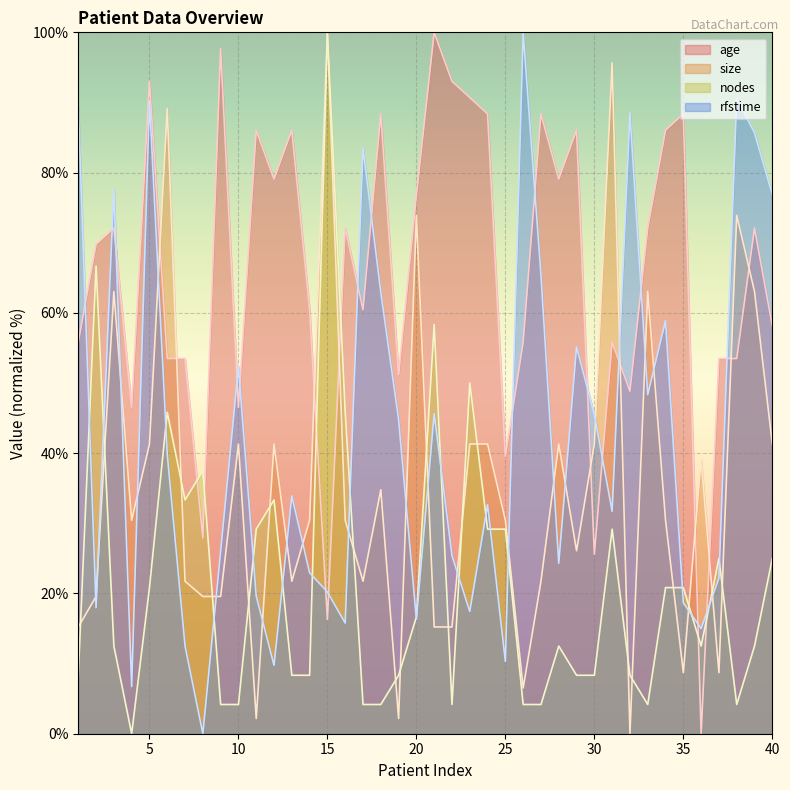

Reading left to right, list all the values displayed in this chart.

age: 55.8	69.8	72.1	46.5	93.0	53.5	53.5	27.9	97.7	46.5	86.0	79.1	86.0	60.5	16.3	72.1	60.5	88.4	51.2	76.7	100.0	93.0	90.7	88.4	39.5	55.8	88.4	79.1	86.0	25.6	55.8	48.8	72.1	86.0	88.4	0.0	53.5	53.5	72.1	58.1
size: 15.2	19.6	63.0	30.4	41.3	89.1	21.7	19.6	19.6	41.3	2.2	41.3	21.7	30.4	100.0	30.4	21.7	34.8	2.2	73.9	15.2	15.2	41.3	41.3	30.4	6.5	21.7	41.3	26.1	41.3	95.7	0.0	63.0	30.4	8.7	39.1	8.7	73.9	63.0	41.3
nodes: 8.3	66.7	12.5	0.0	20.8	45.8	33.3	37.5	4.2	4.2	29.2	33.3	8.3	8.3	100.0	45.8	4.2	4.2	8.3	16.7	58.3	4.2	50.0	29.2	29.2	4.2	4.2	12.5	8.3	8.3	29.2	8.3	4.2	20.8	20.8	12.5	25.0	4.2	12.5	25.0
rfstime: 89.4	18.0	77.7	6.7	90.2	39.8	12.5	0.0	26.0	52.3	19.6	9.8	33.9	22.9	20.2	15.8	83.5	62.9	44.8	16.3	45.6	25.4	17.4	32.7	10.3	100.0	65.4	24.3	55.2	45.5	31.7	88.5	48.3	58.9	18.7	15.0	22.2	90.6	85.7	76.9